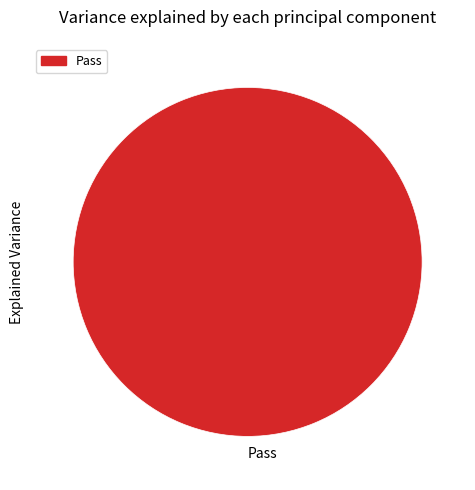

Is there any slice that represents more than half of the pie?

Yes